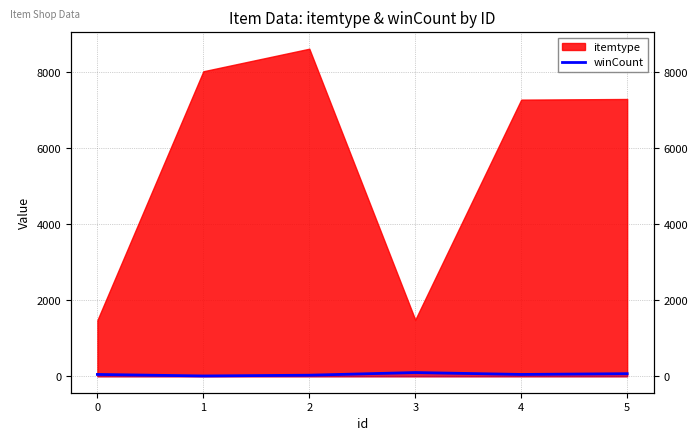

Does the chart have visible grid lines?

Yes